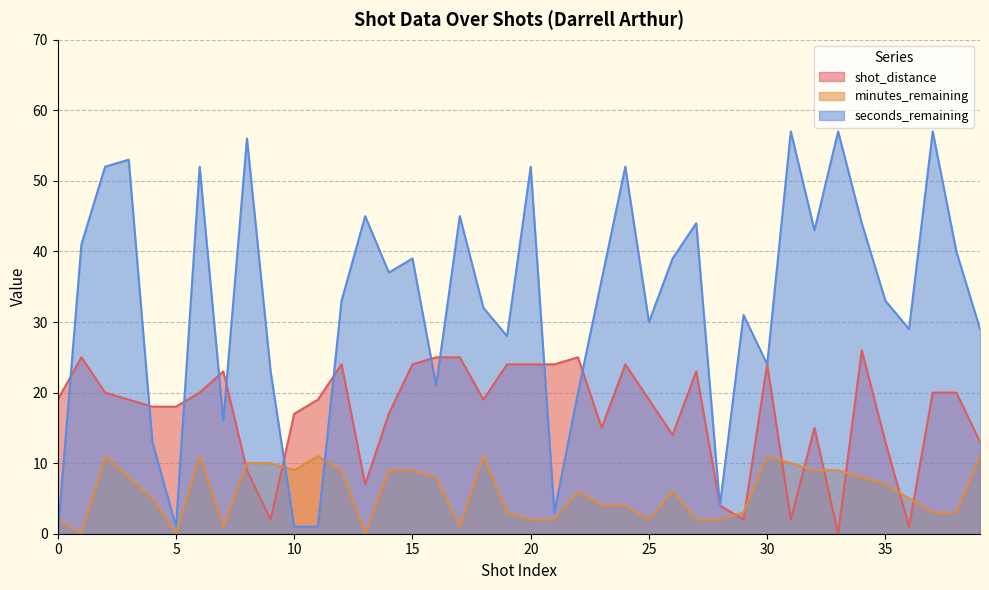

How many values in the minutes_remaining series exceed 6?

19